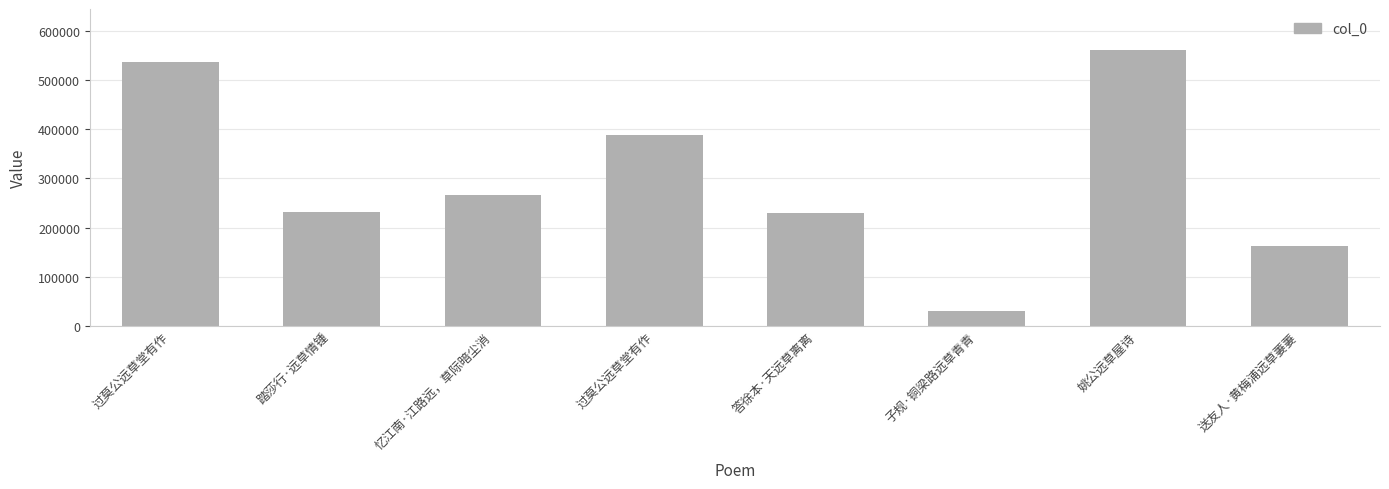

Does the chart contain any negative values?

No